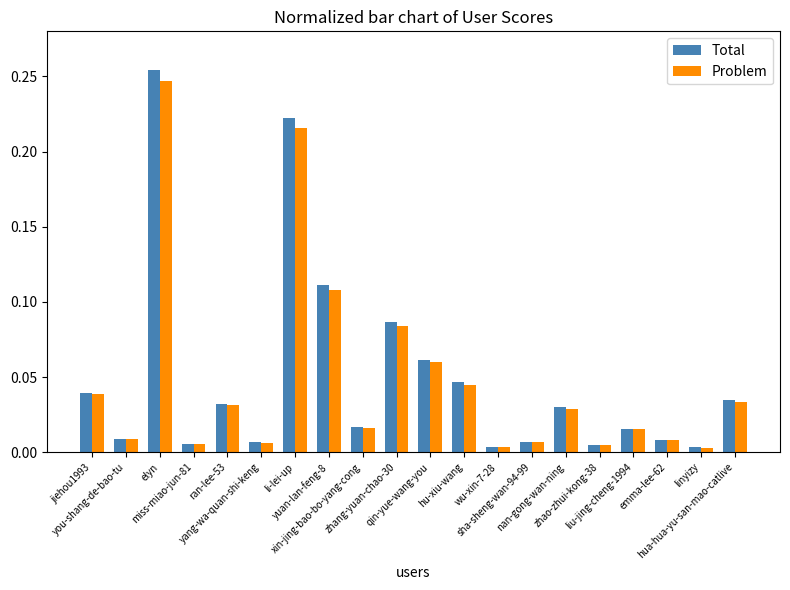

Which category has the highest value in the Total series?

elyn